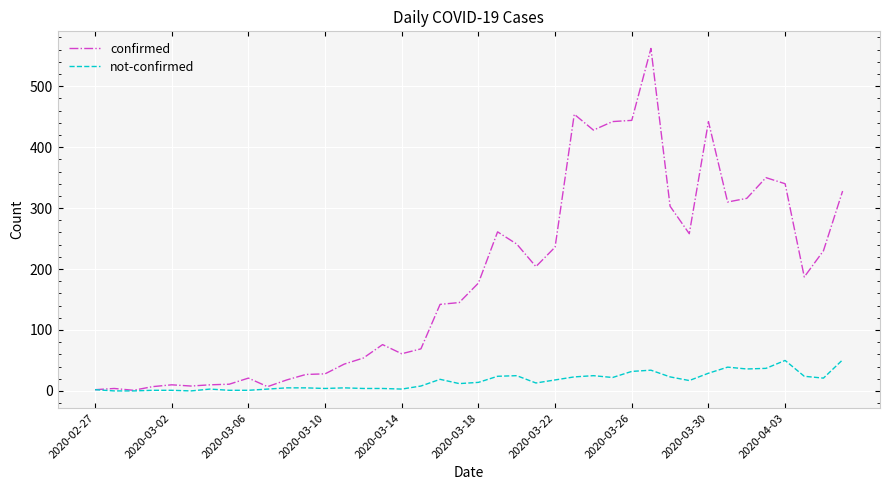

Which series has the largest range (max minus min)?

confirmed